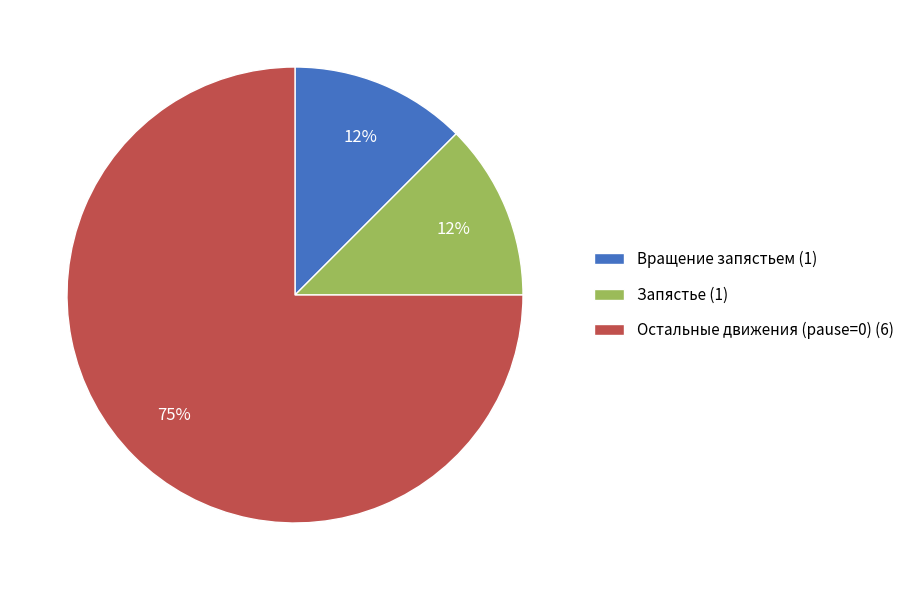

To the nearest percent, what is the average slice percentage?

33%